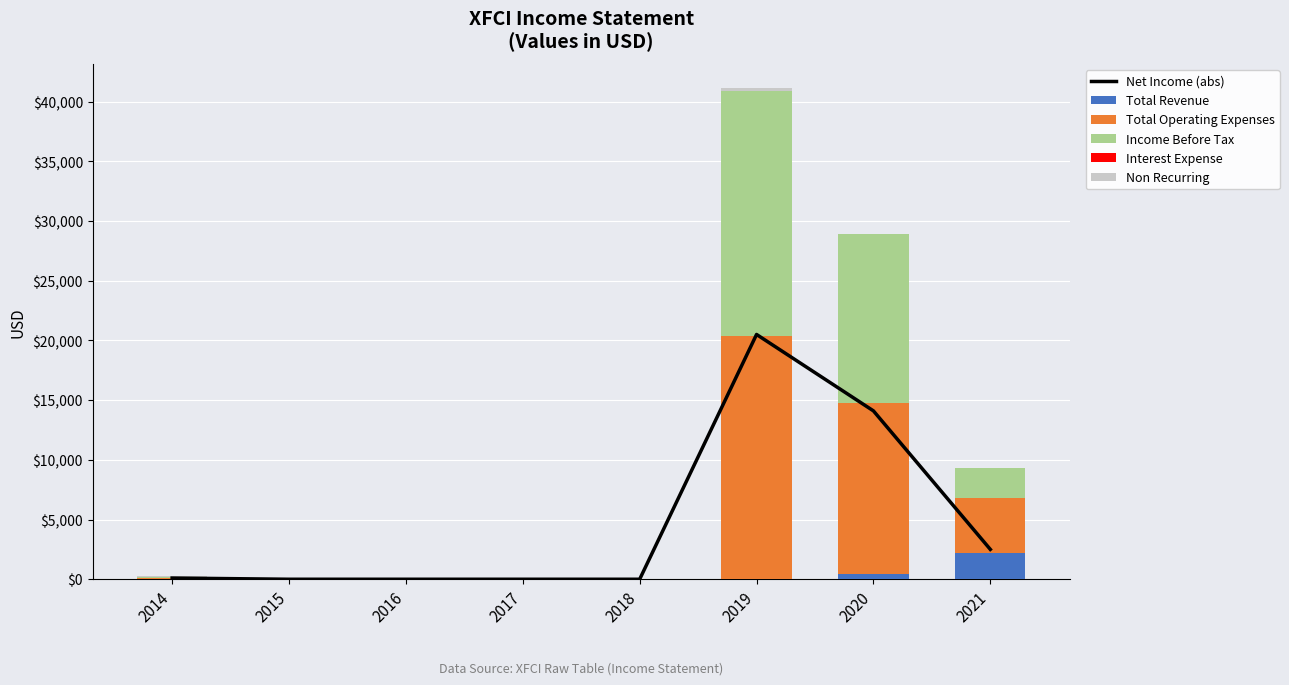

True or false: Total Operating Expenses has a value of 20400 at 2019.

True